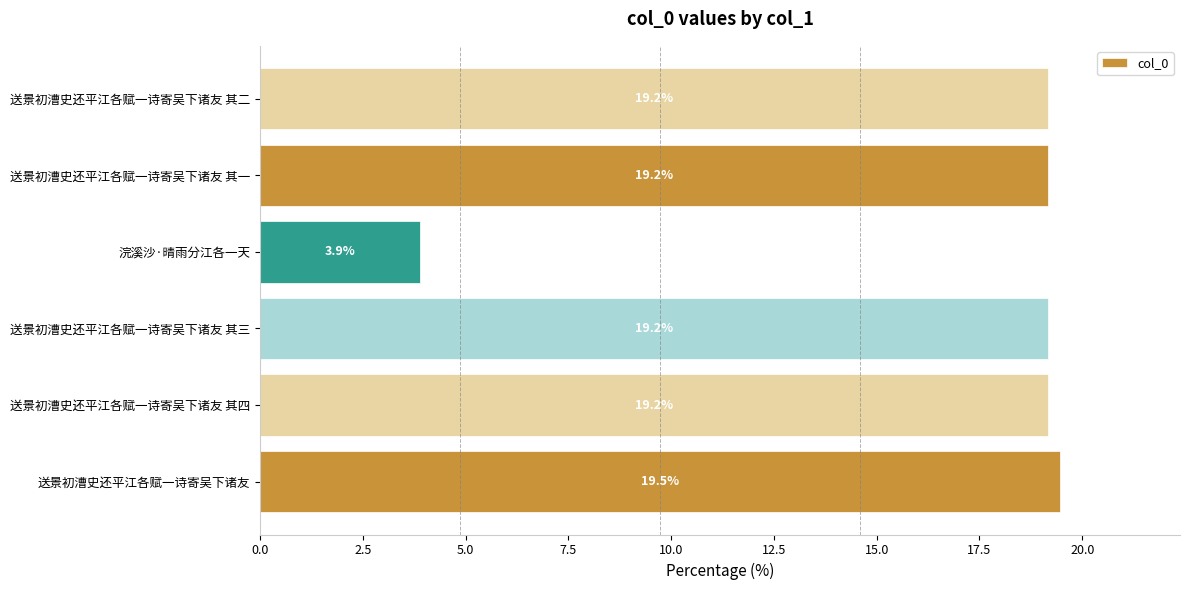

What is the average value?

16.7